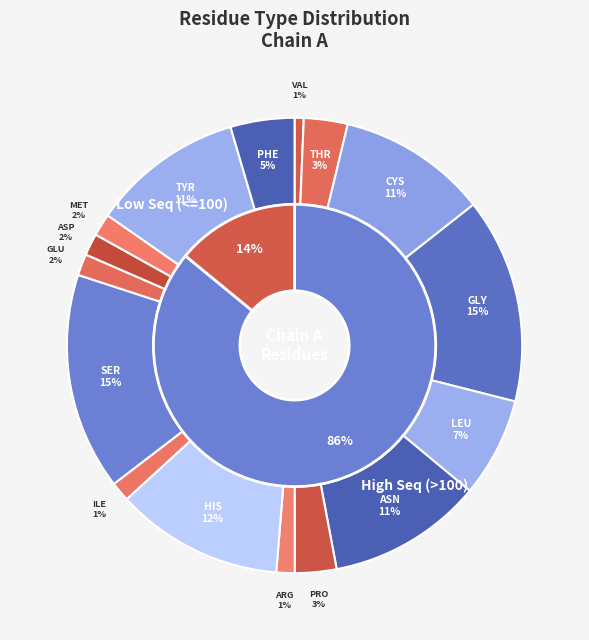

What is the total percentage of ARG_40 and THR_25?

4.1%